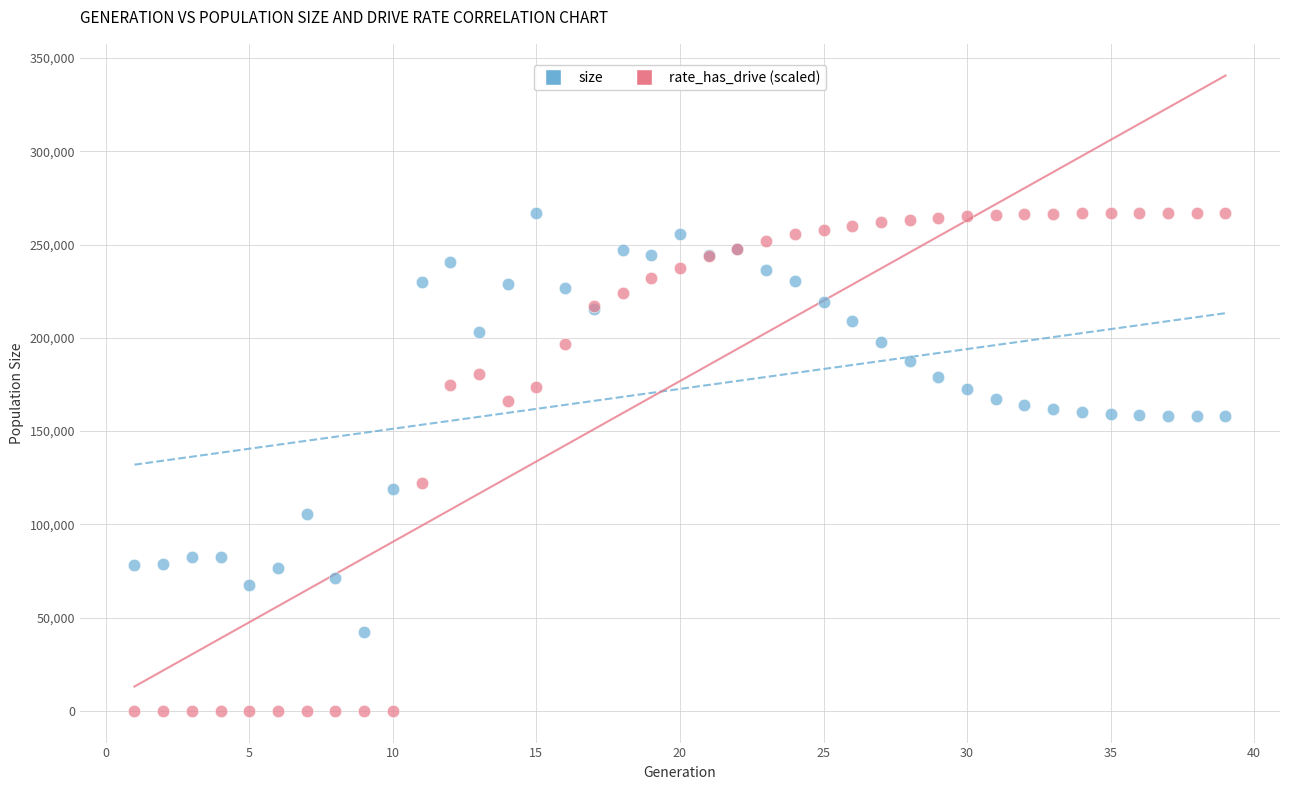

What is the X range (max minus min) for the scatter plot?

38.0